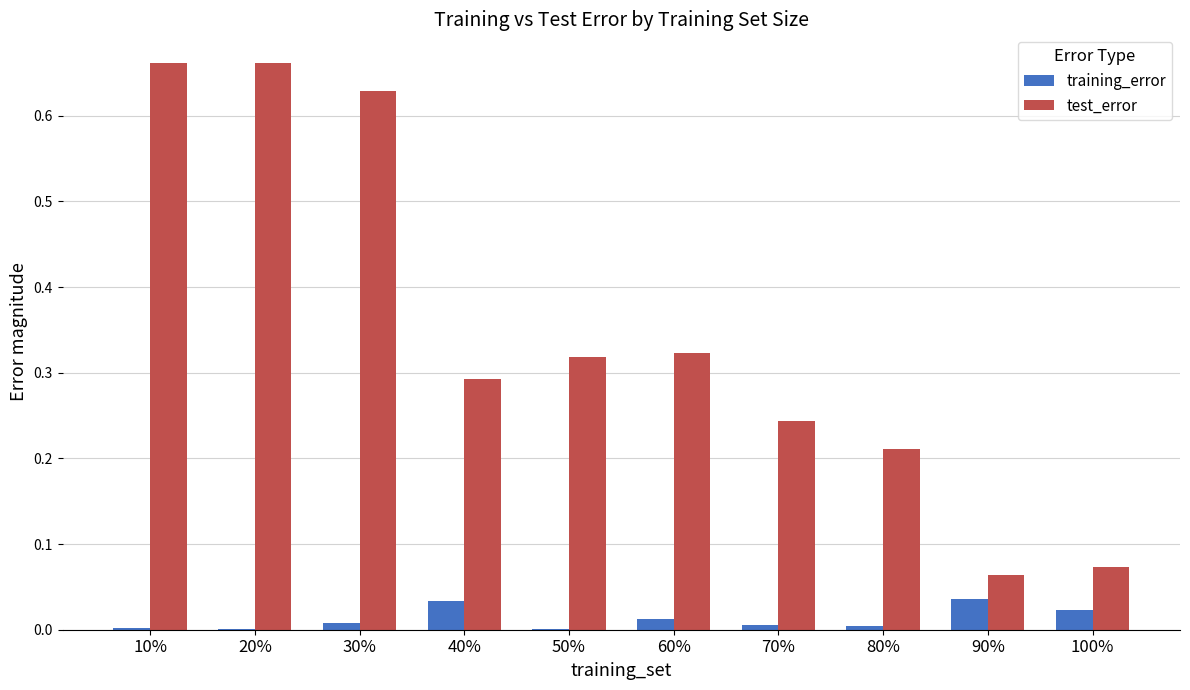

Which series has the largest total across all categories?

test_error